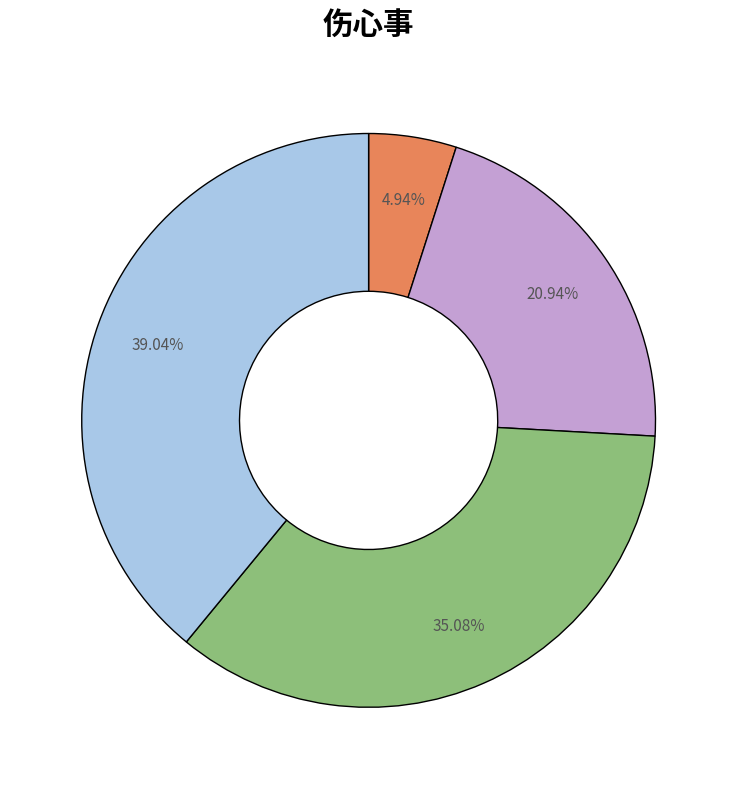

To the nearest percent, what is the difference between the largest and smallest slice percentages?

34%